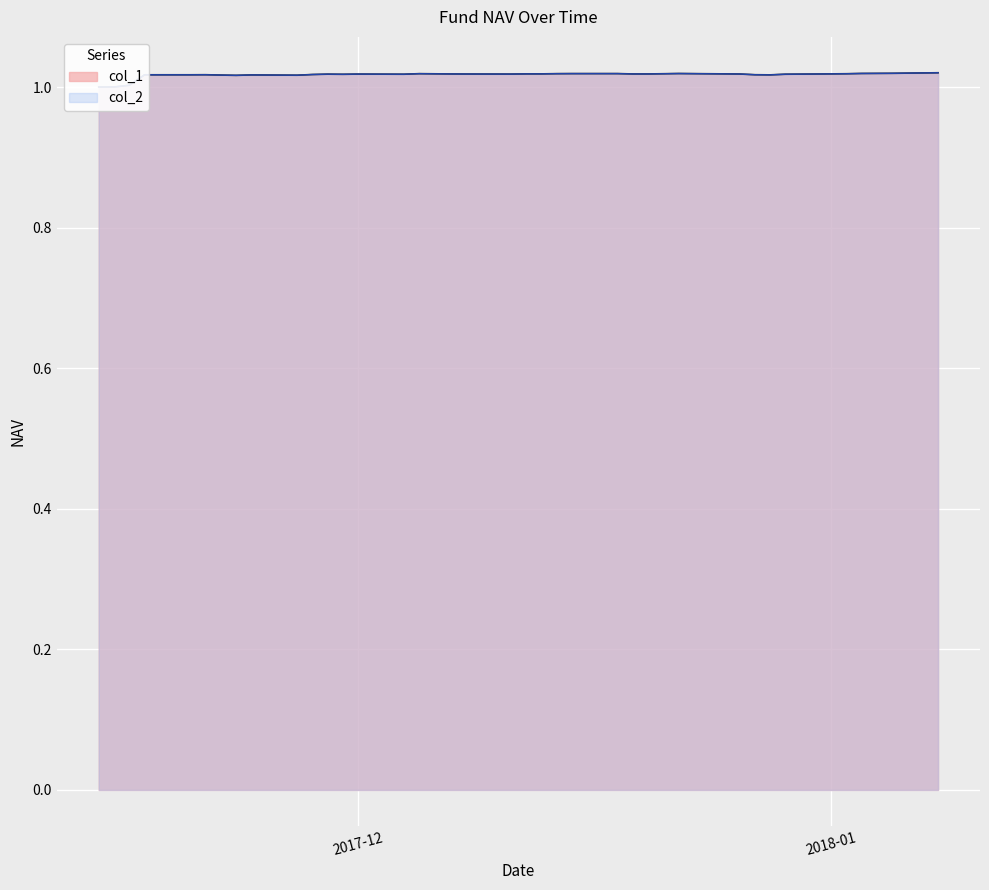

What is the value of the col_1 point at the 8th from the left?

1.0